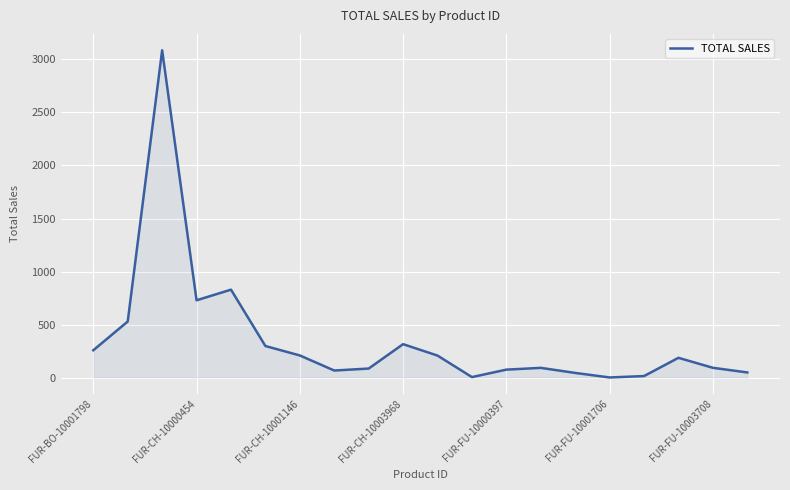

What is the difference between the maximum and minimum values?

3077.3